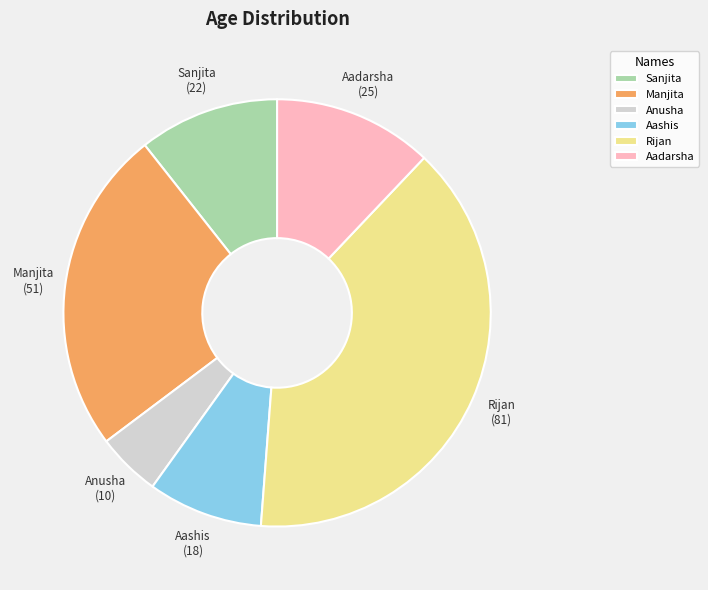

Is there any slice that represents more than half of the pie?

No